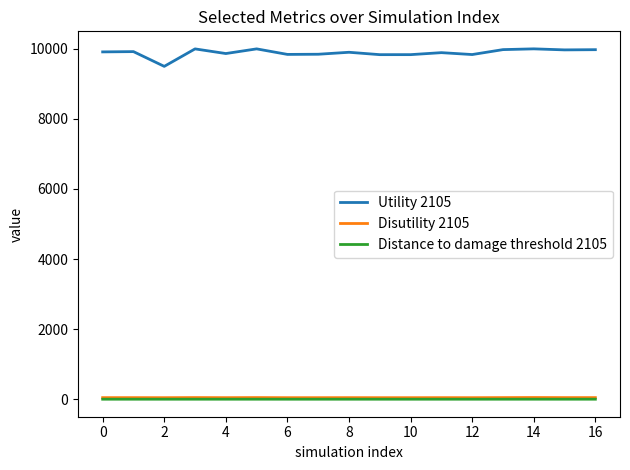

What is the highest value of the Distance to damage threshold 2105 series?

1.1